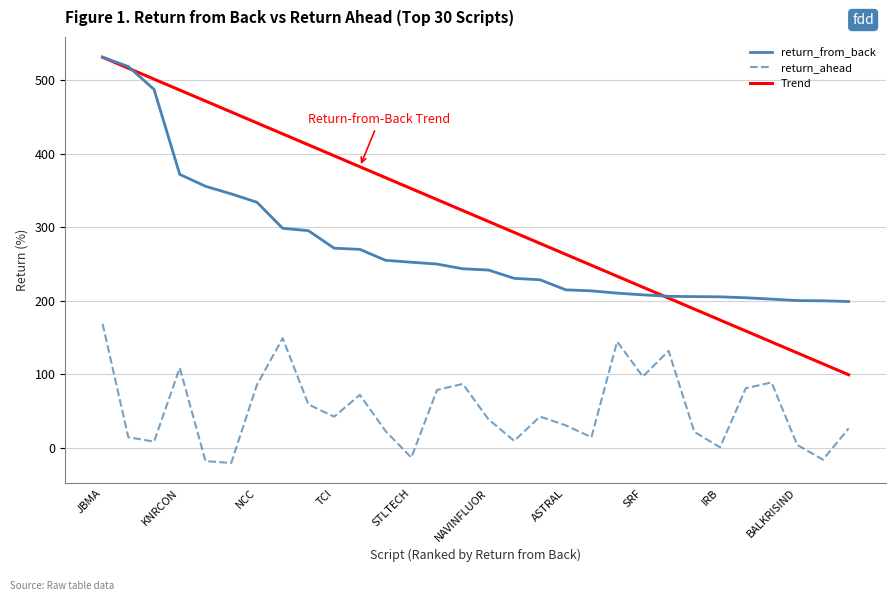

Which series has the largest total across all categories?

Trend